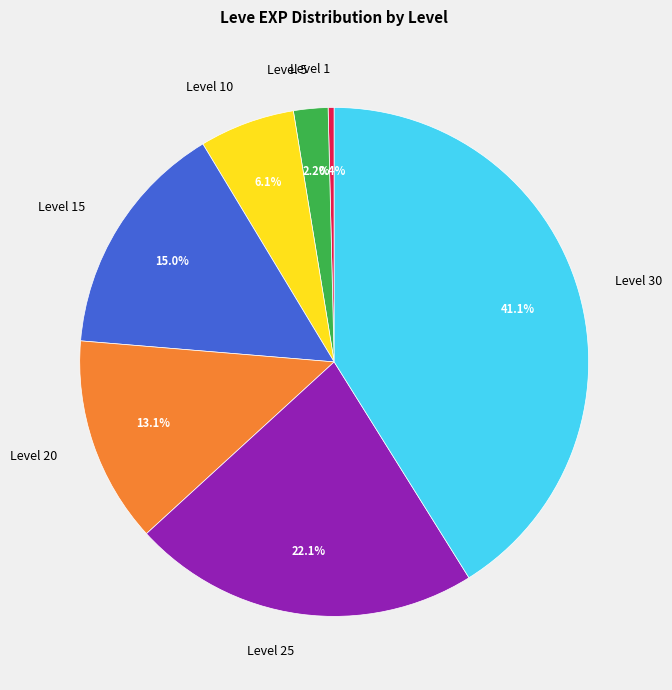

What percentage is the Level 20 slice, to the nearest percent?

13%